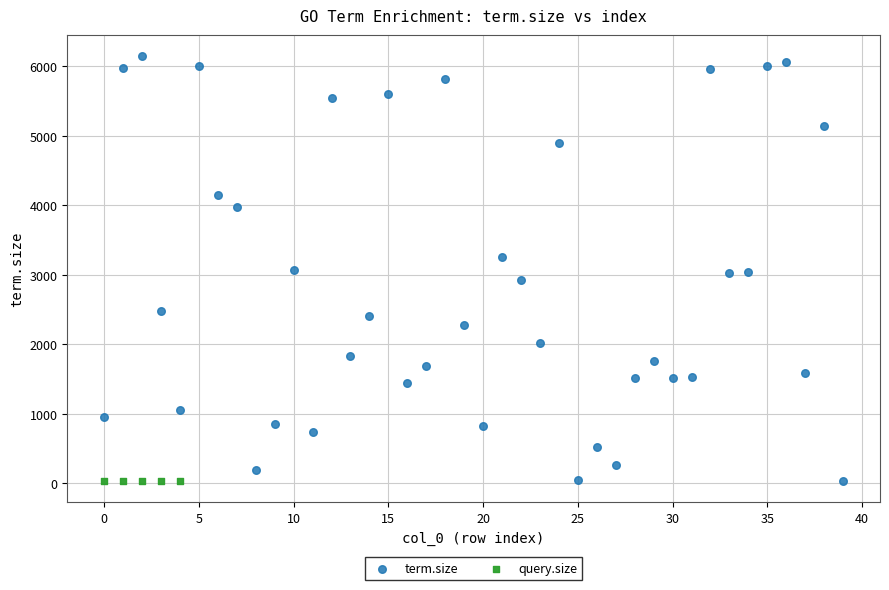

Which series reaches the maximum Y coordinate?

term.size